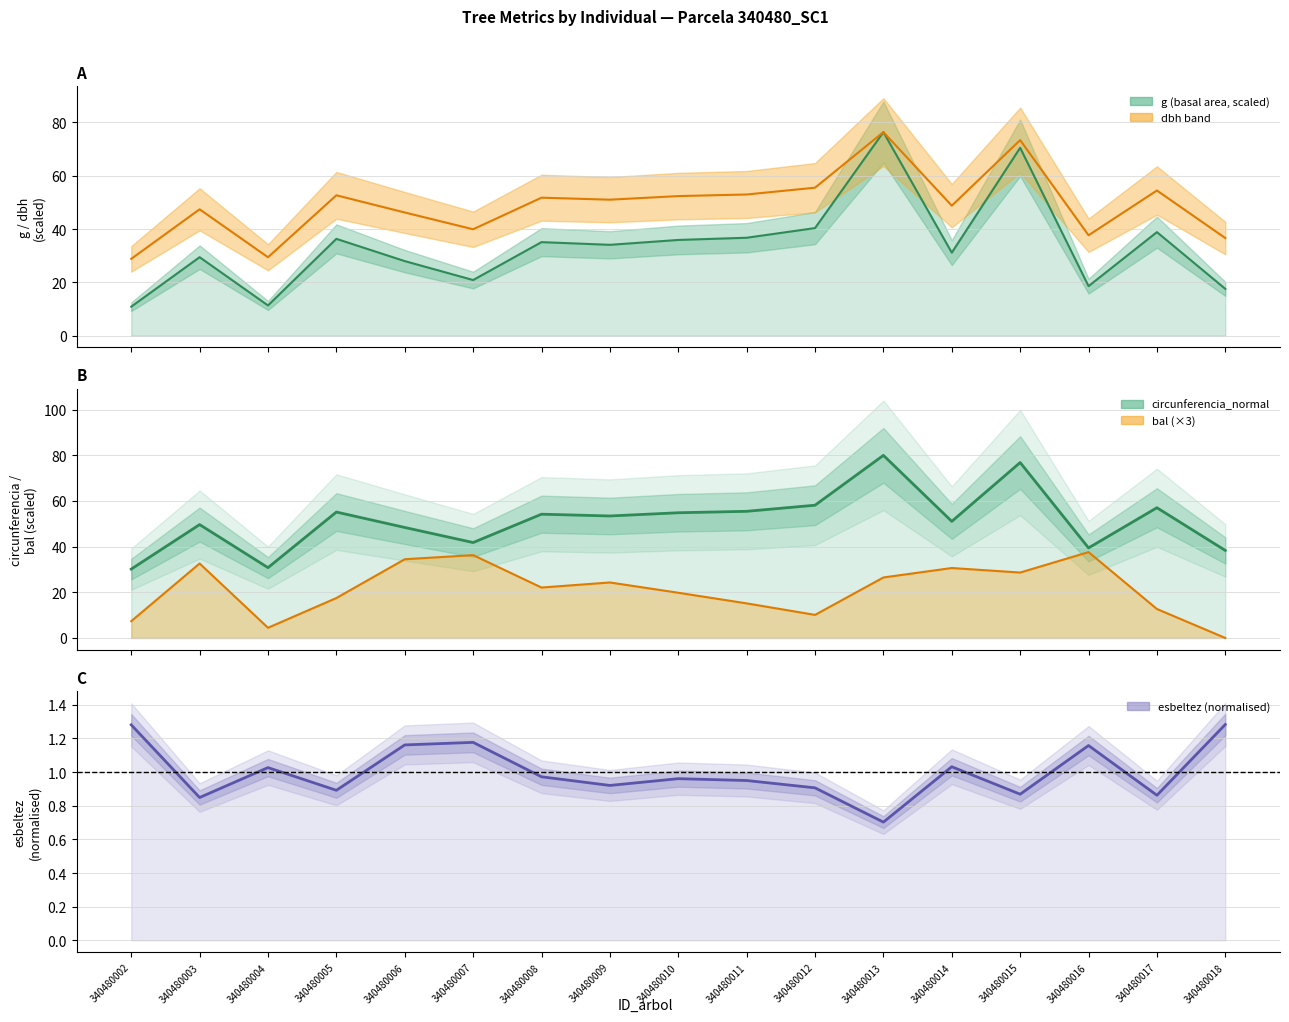

Which category has the highest value in the circunferencia_normal series?

340480013